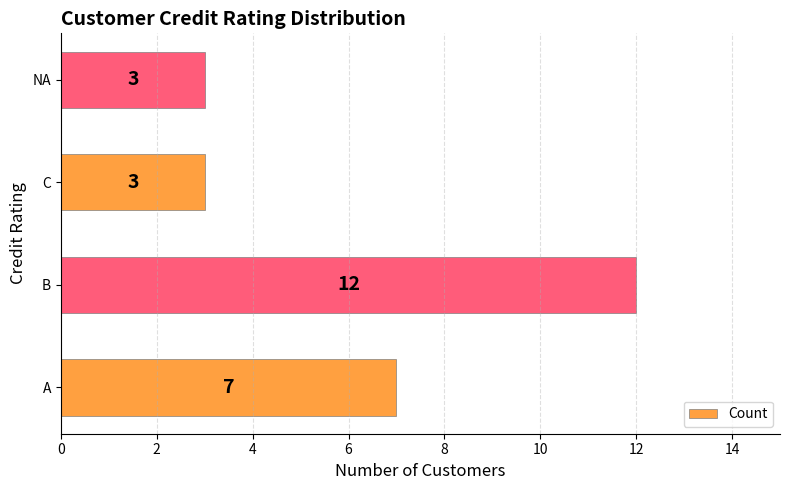

What is the ratio of the value at B to the value at C?

4.0